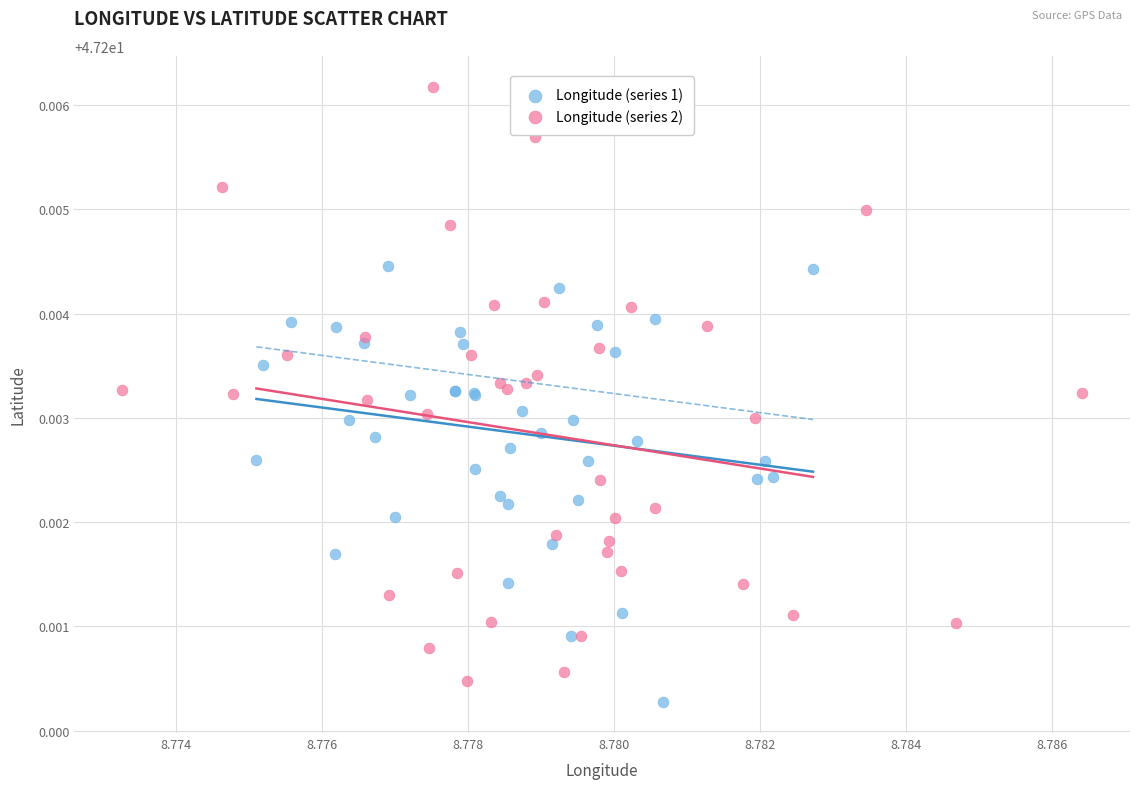

Which series contains the highest Y value?

Longitude (series 2)